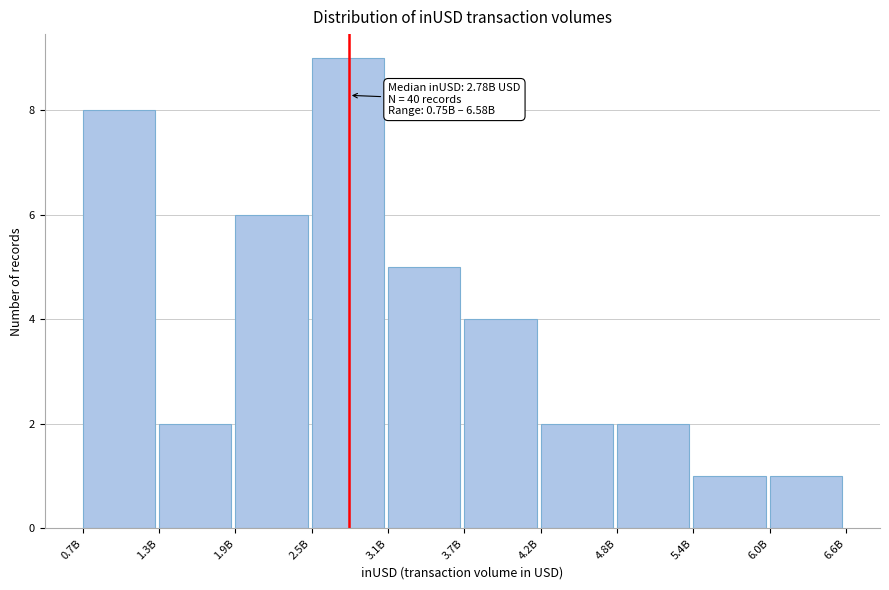

Reading right to left, list all the values displayed in this chart.

6.0B=1	5.4B=1	4.8B=2	4.2B=2	3.7B=4	3.1B=5	2.5B=9	1.9B=6	1.3B=2	0.7B=8